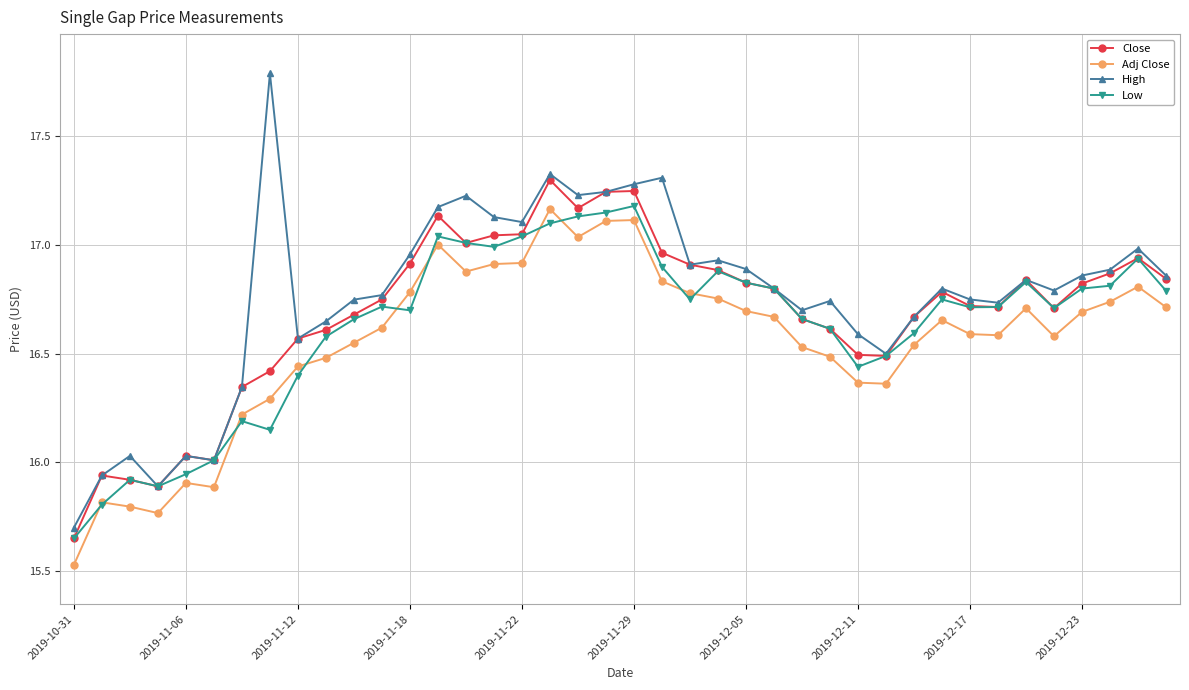

What is the highest value of the High series?

17.8